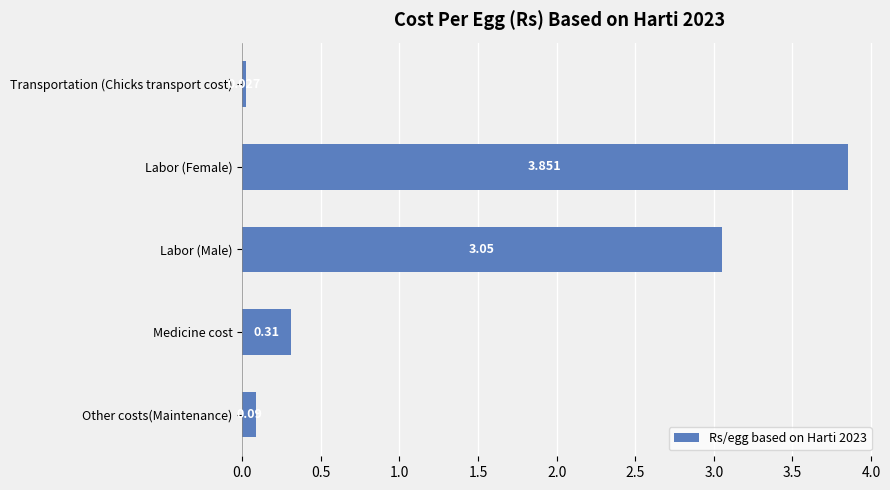

At which label is the value closest to 1?

Medicine cost